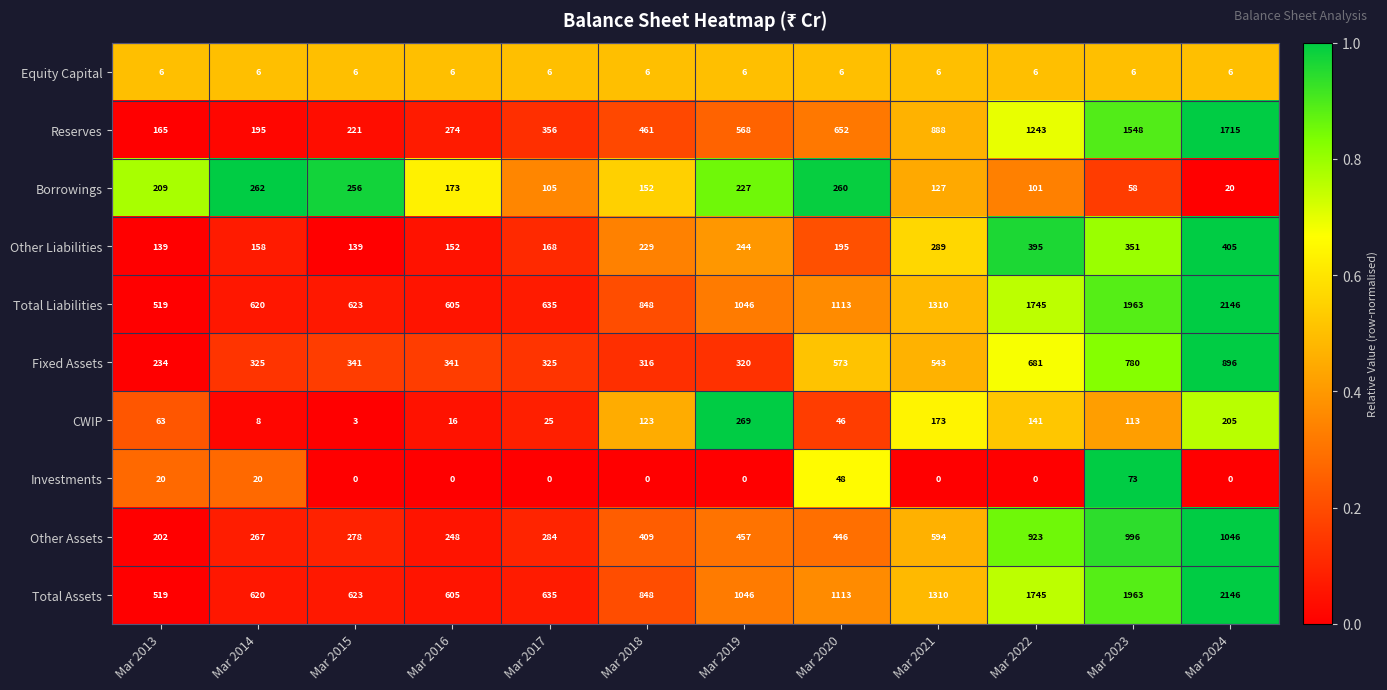

What is the difference between the highest and lowest values at Mar 2023?

1957